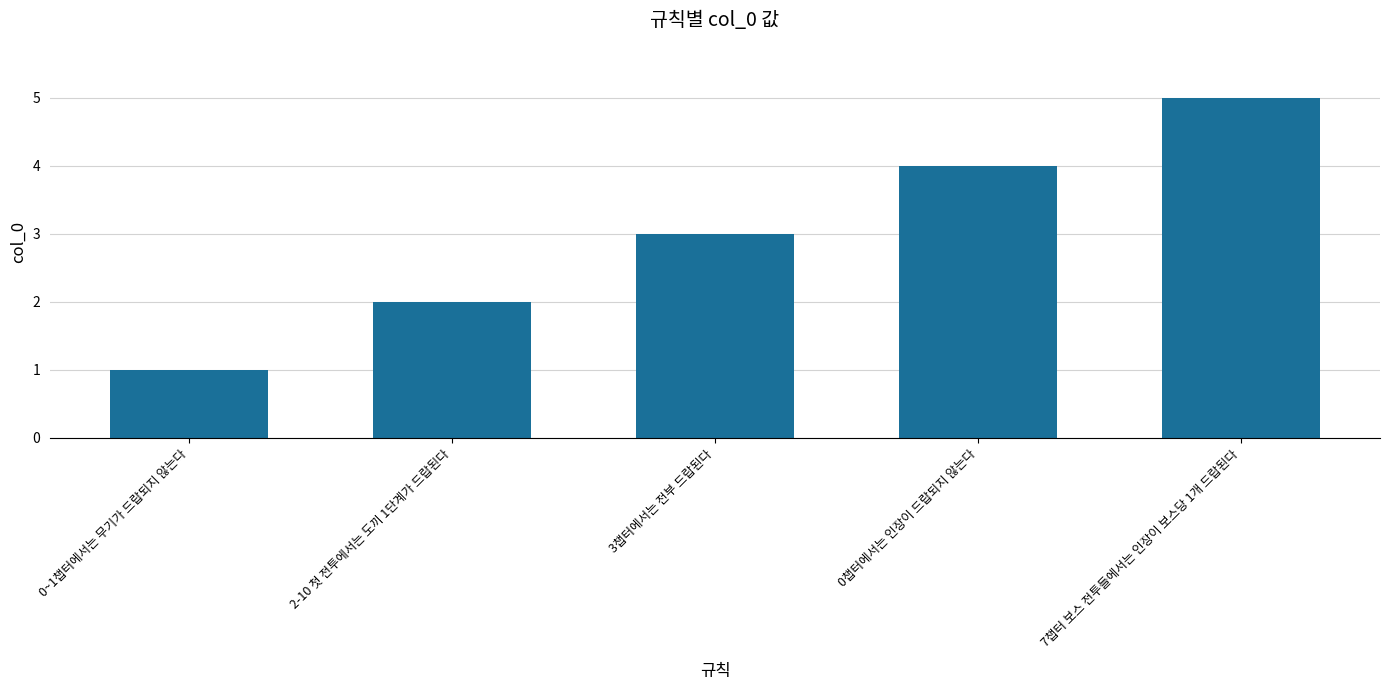

What is the difference between the second highest and minimum values?

3